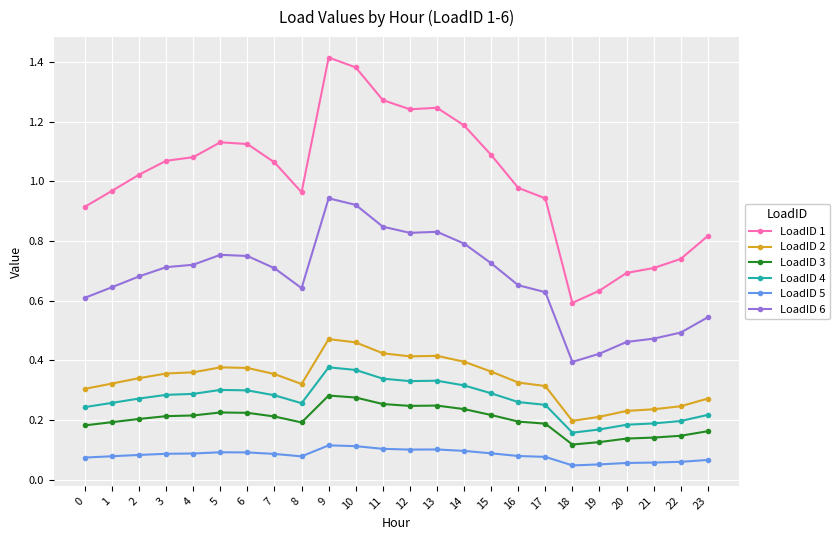

At which category does the chart reach its peak across all series?

9